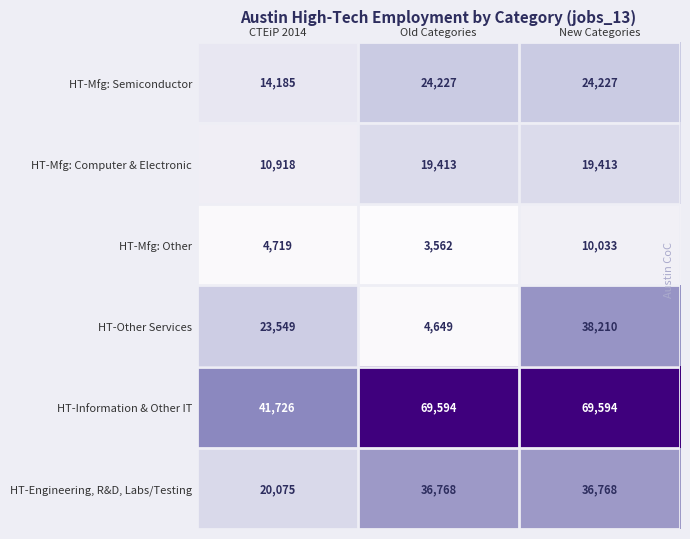

Where is HT-Engineering, R&D, Labs/Testing nearest to the value 28421?

CTEiP 2014